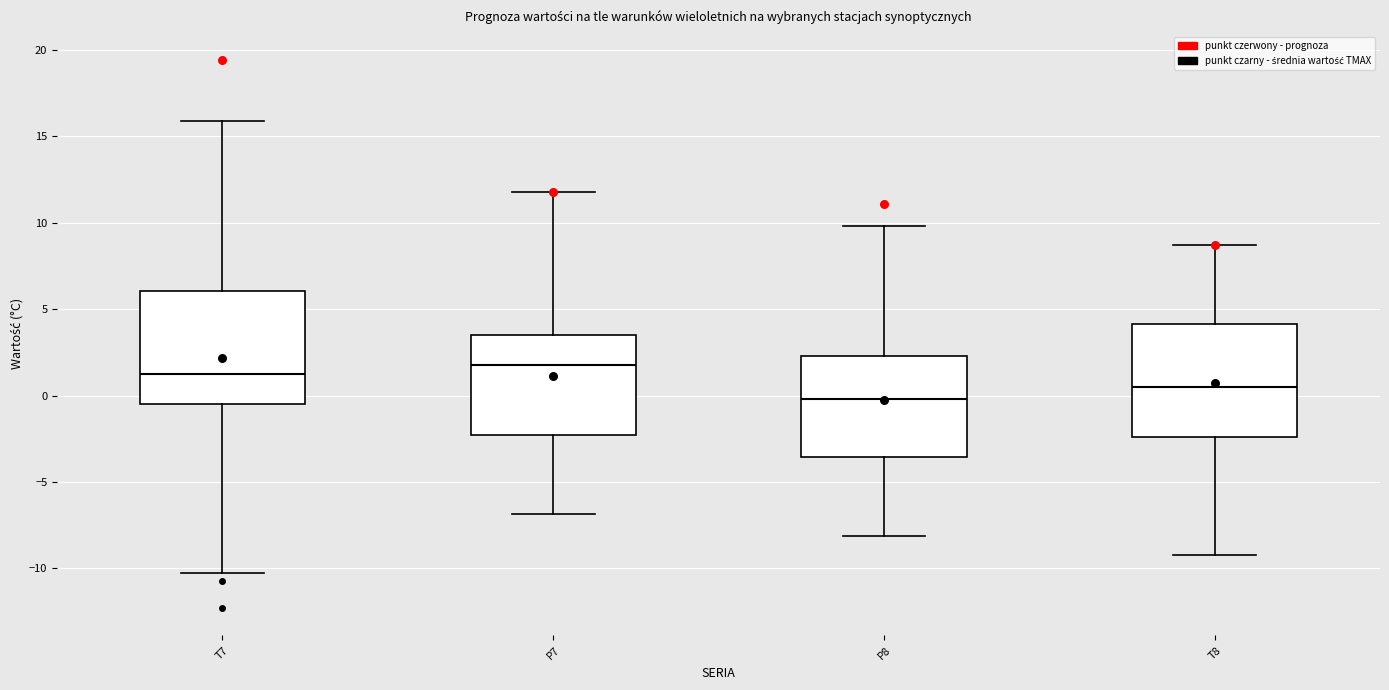

Reading left to right, transcribe this box plot: for each box, give where its median line is, the range the box spans, and where its two whiskers end, as read against the y-axis. The values are not printed on the chart, so give them approximately, as read against the axis.

T7: median 1.0, box -0.5 to 6.0, whiskers -10.5 to 16.0
P7: median 2.0, box -2.5 to 3.5, whiskers -7.0 to 12.0
P8: median 0.0, box -3.5 to 2.5, whiskers -8.0 to 10.0
T8: median 0.5, box -2.5 to 4.0, whiskers -9.0 to 8.5